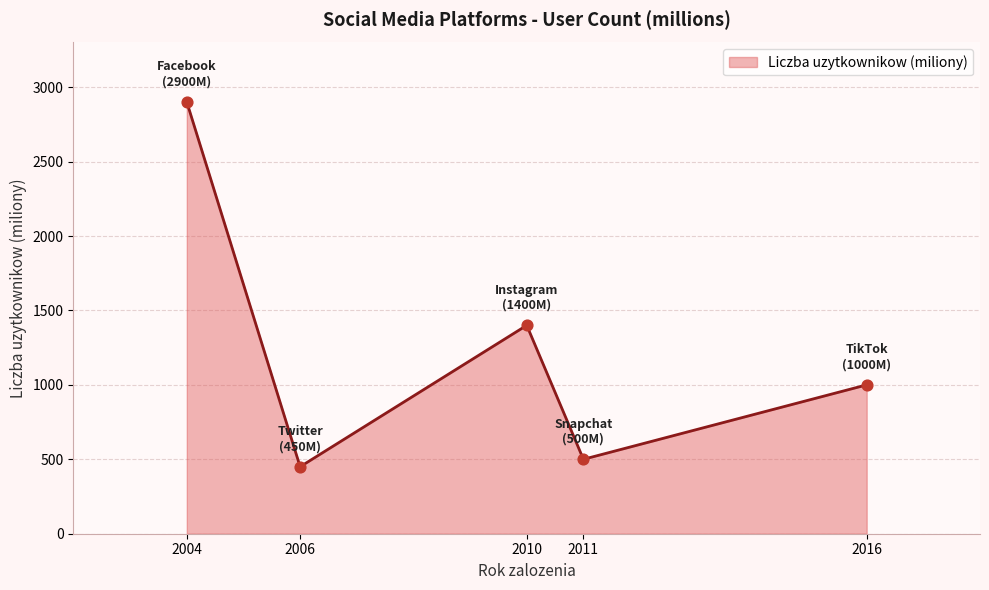

Approximately how many times larger is the value at 2016 compared to 2006?

2.2